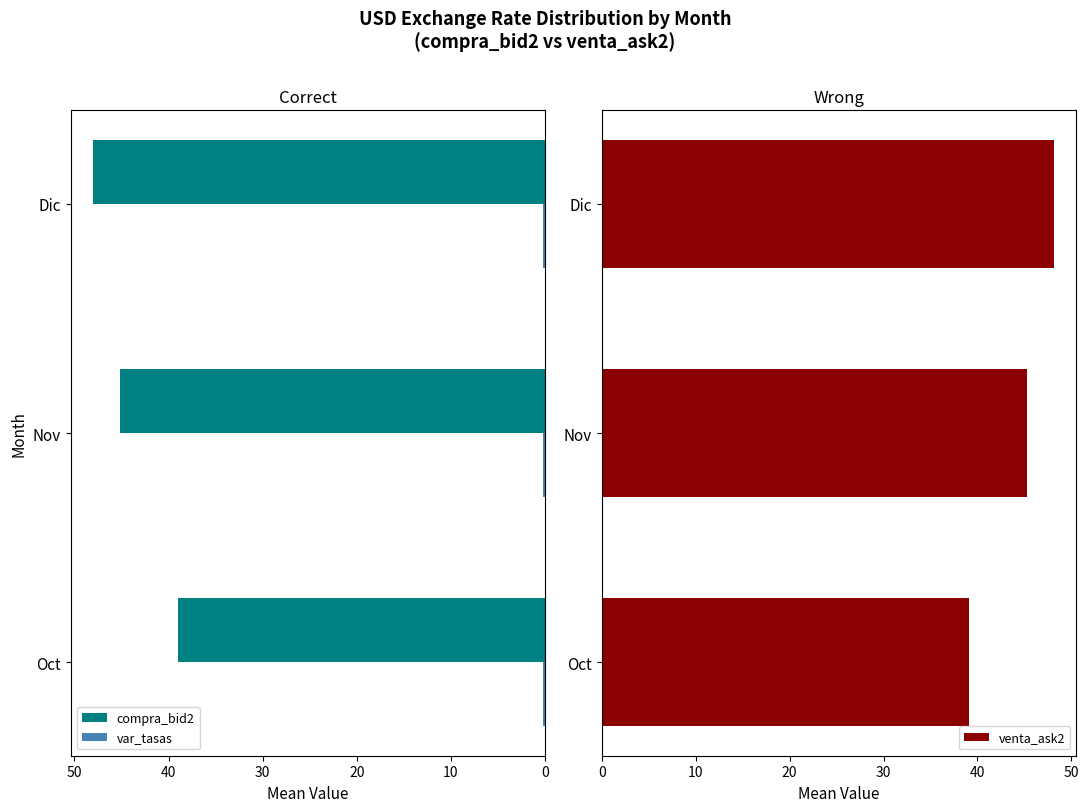

The value of venta_ask2 at Oct is 51.5. True or false?

False